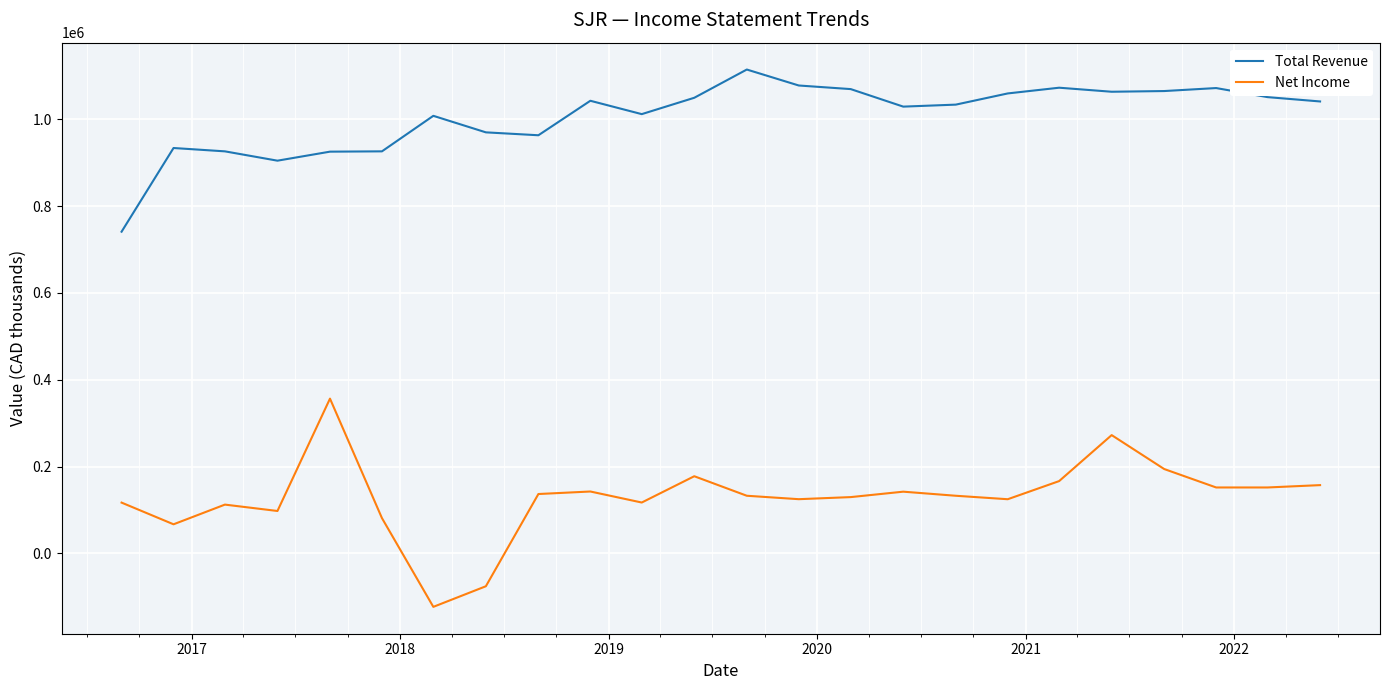

List the series in order of their overall mean, highest first.

Total Revenue, Net Income